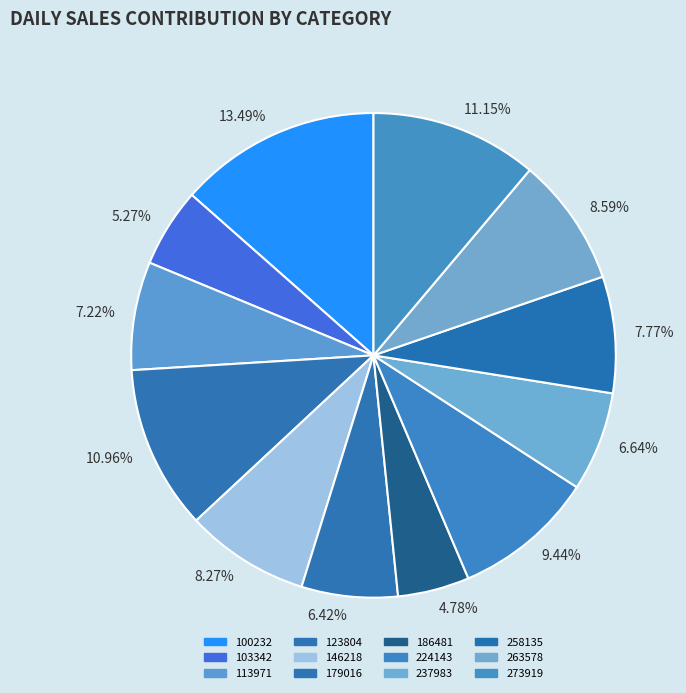

How many slices are in this pie chart?

12